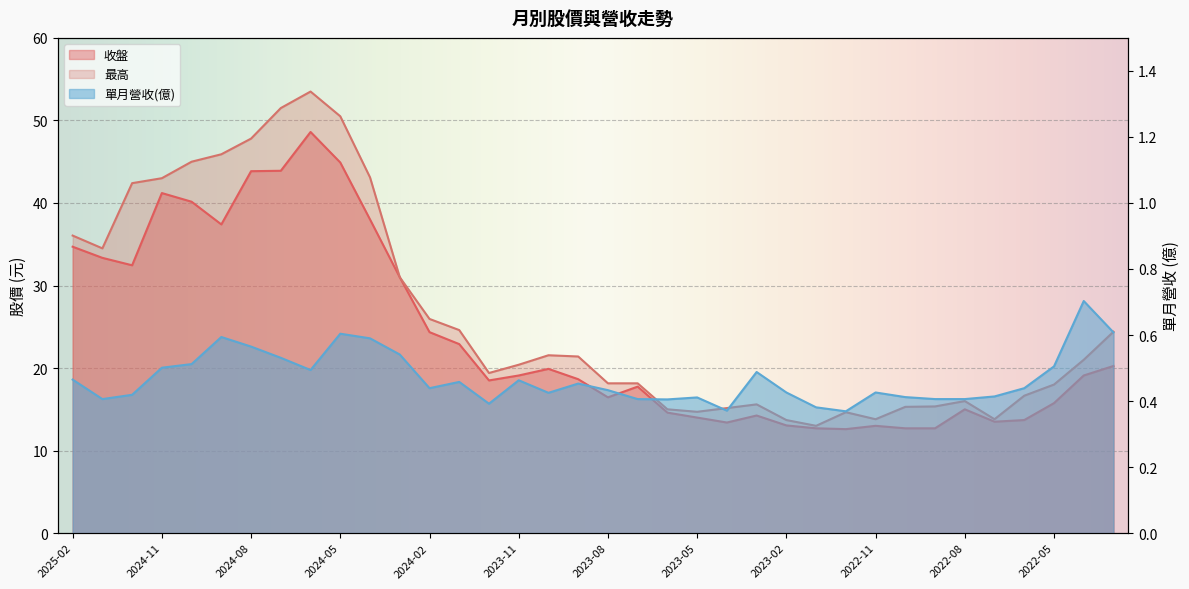

What is the smallest value displayed?

0.4